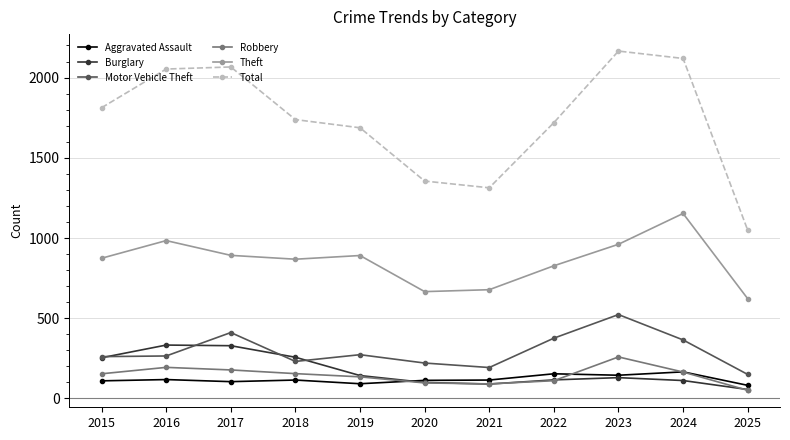

How many series are shown in this chart?

6